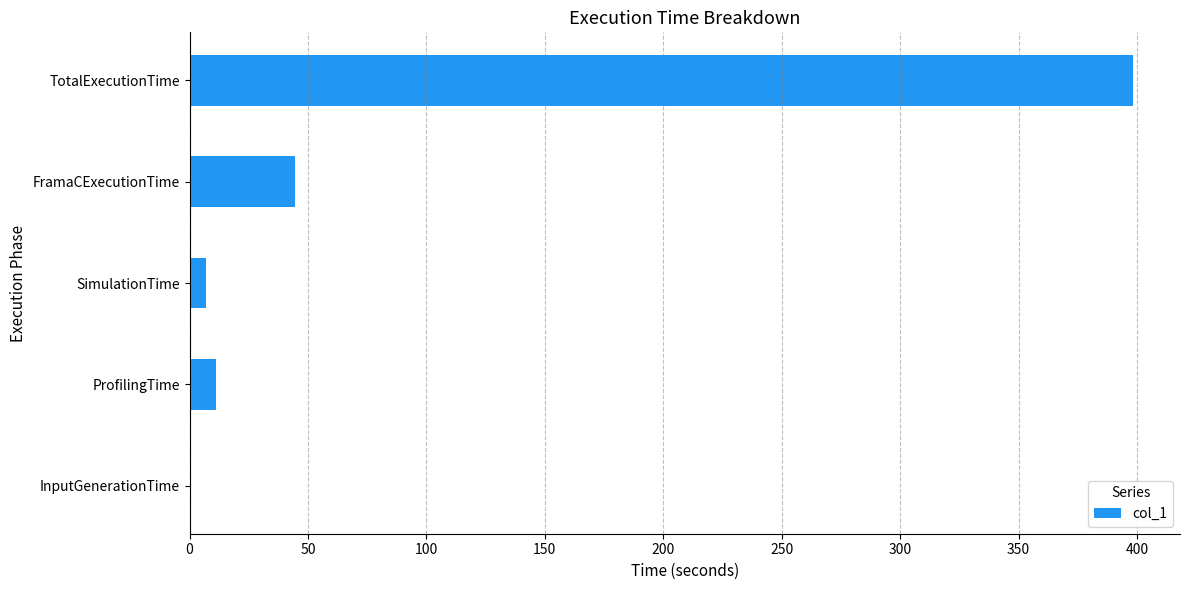

What is the approximate value at TotalExecutionTime?

398.2